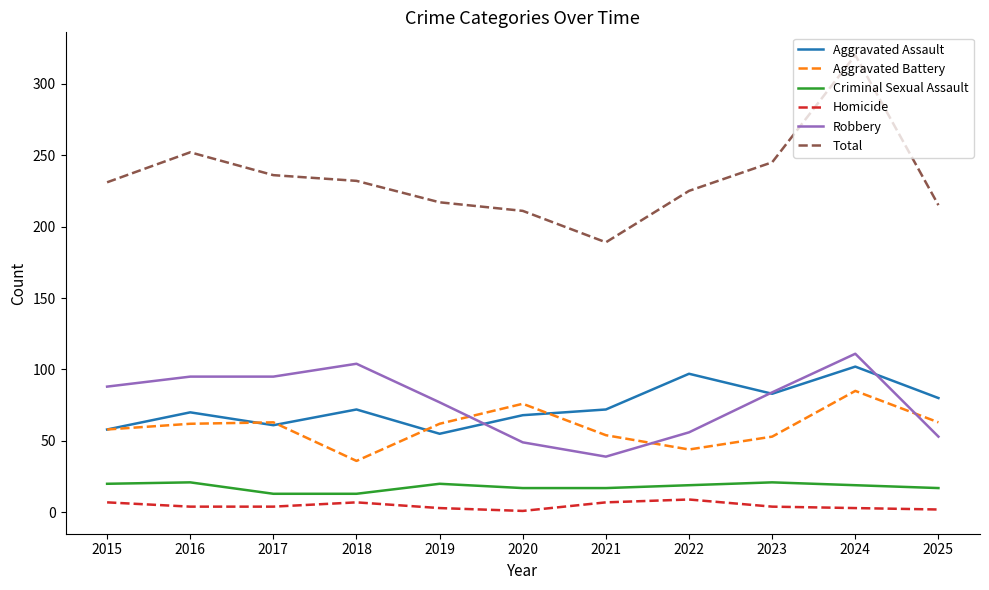

What is the sum of all Aggravated Assault values?

818